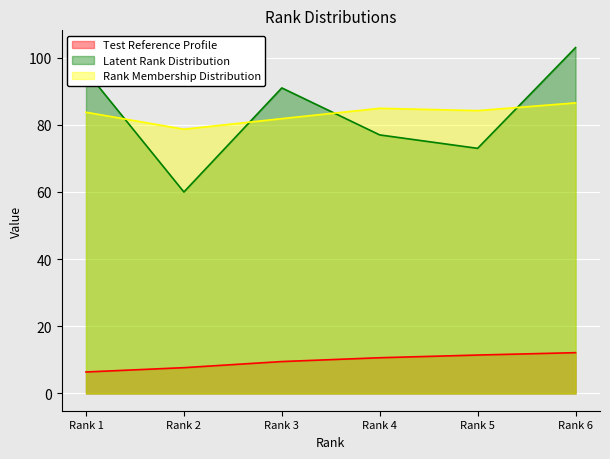

Reading left to right, list all the values displayed in this chart.

Test Reference Profile: 6.4	7.7	9.5	10.6	11.4	12.1
Latent Rank Distribution: 96.0	60.0	91.0	77.0	73.0	103.0
Rank Membership Distribution: 83.8	78.7	81.9	84.9	84.2	86.5